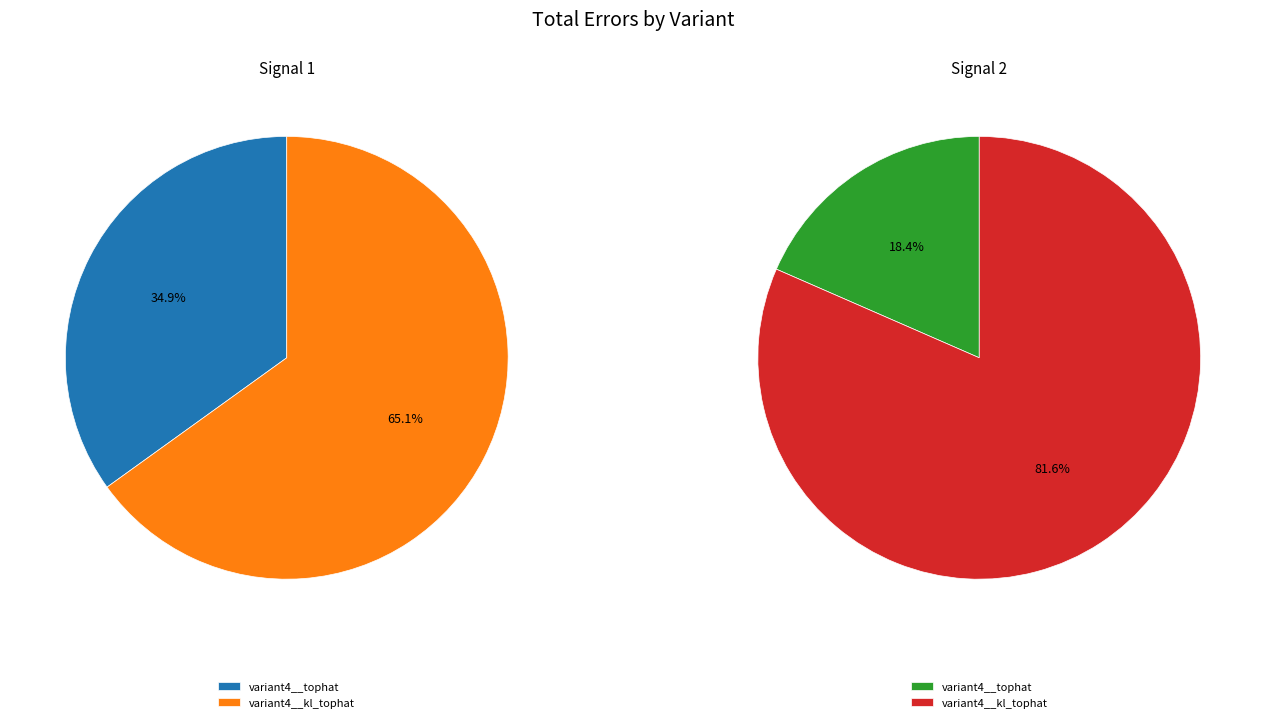

Is there a majority slice in this chart?

Yes